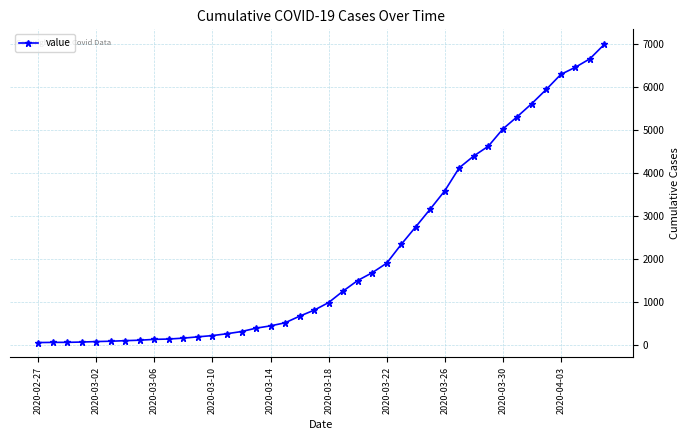

What is the greatest value displayed?

6995